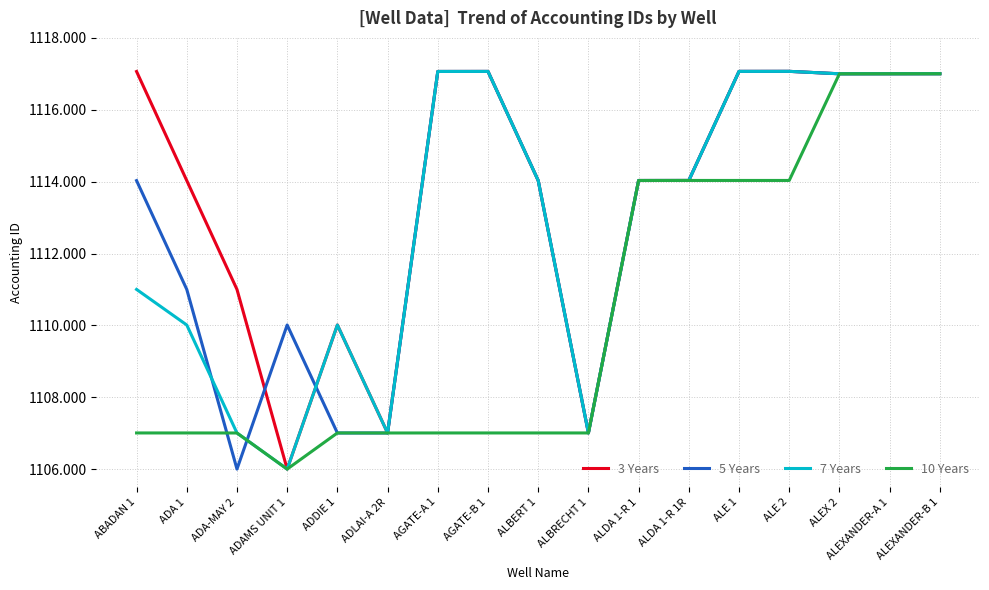

The value of 5 Years at ALDA 1-R 1 is 1738.0. True or false?

False